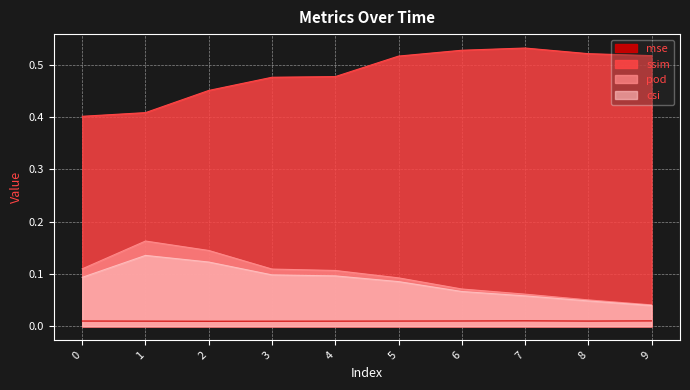

List the labels in order of csi value, largest first.

1, 2, 3, 4, 0, 5, 6, 7, 8, 9